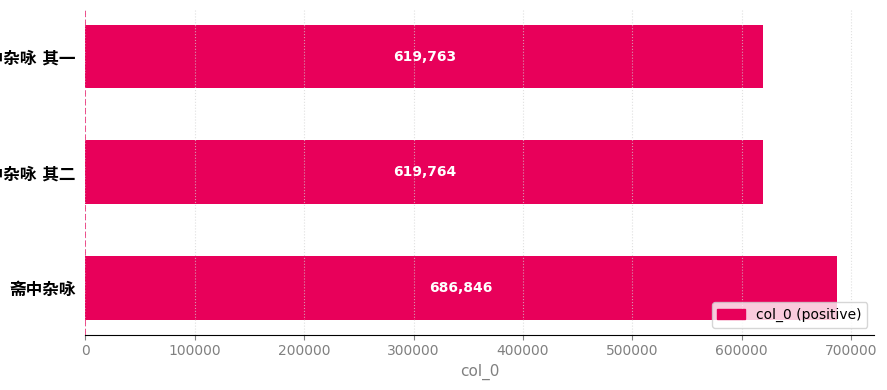

What is the smallest value displayed?

619763